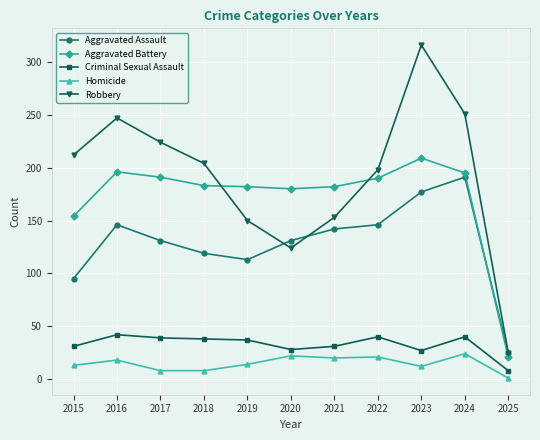

Count the number of categories in the chart.

11